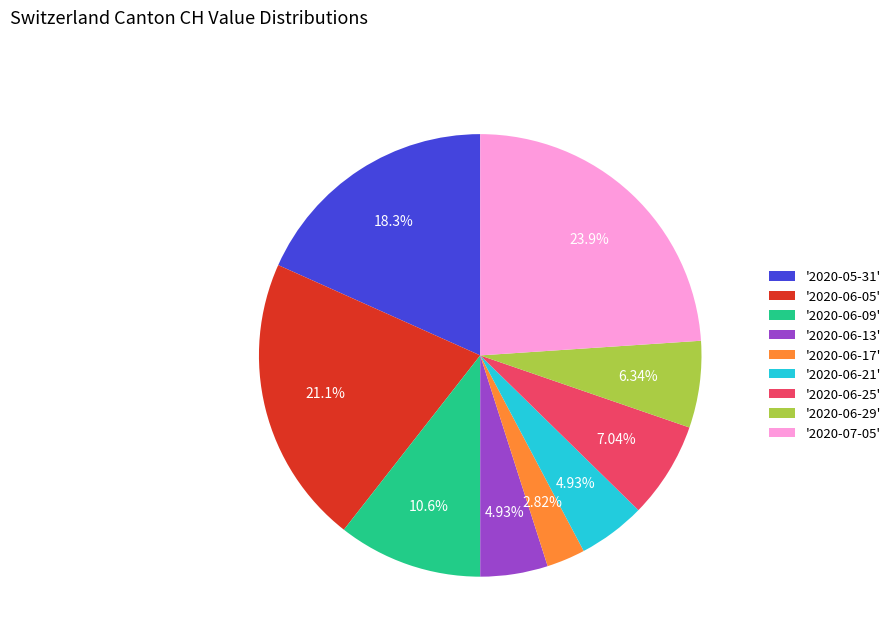

Is '2020-06-09' the majority of the pie?

No